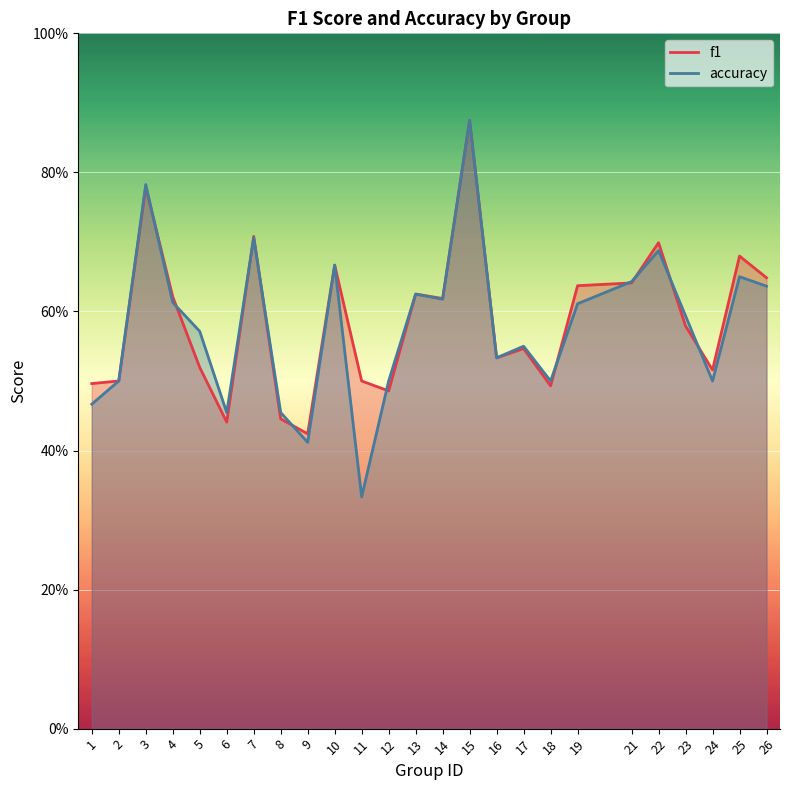

Is the value of accuracy at 19 greater than the value of f1 at 6?

Yes